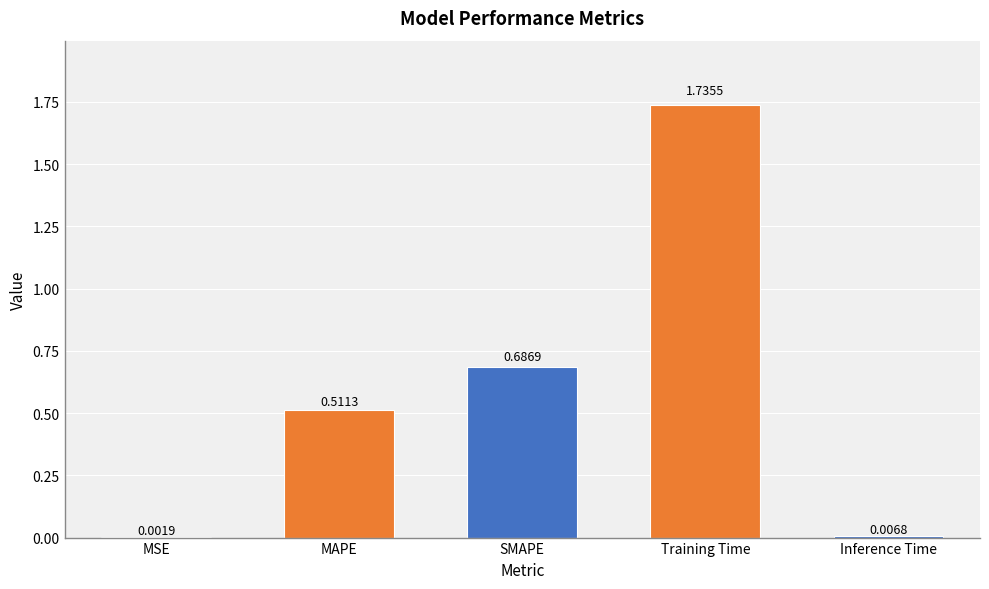

Which label corresponds to the largest value in the chart?

Training Time